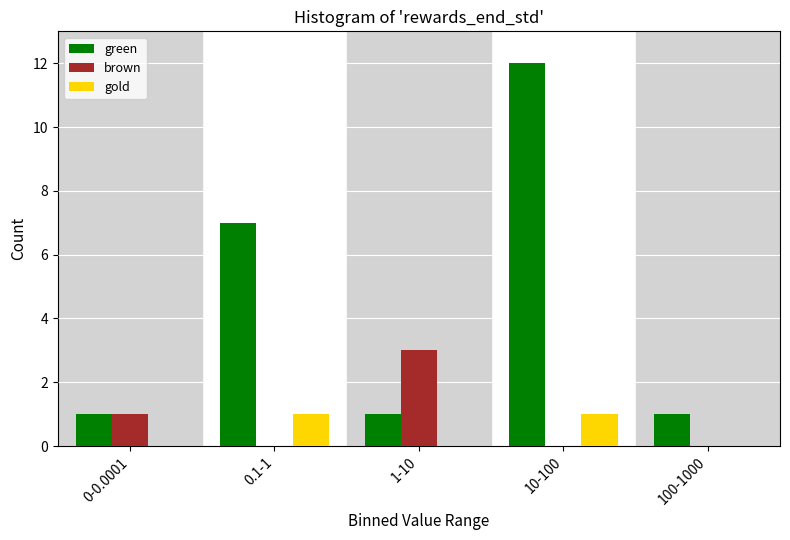

Reading left to right, transcribe all the data shown in this chart.

green: 0-0.0001=1	0.1-1=7	1-10=1	10-100=12	100-1000=1
brown: 0-0.0001=1	0.1-1=0	1-10=3	10-100=0	100-1000=0
gold: 0-0.0001=0	0.1-1=1	1-10=0	10-100=1	100-1000=0